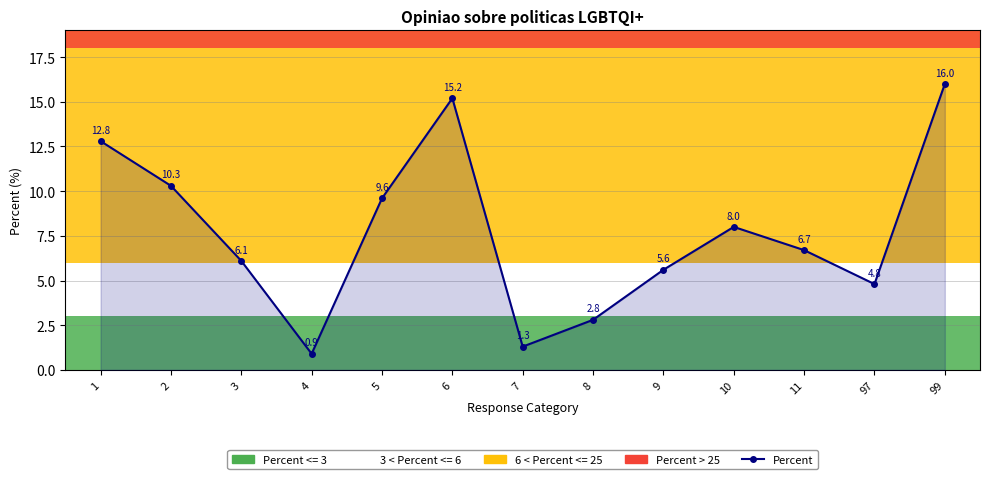

What is the ratio of the value at 3 to the value at 97?

1.3